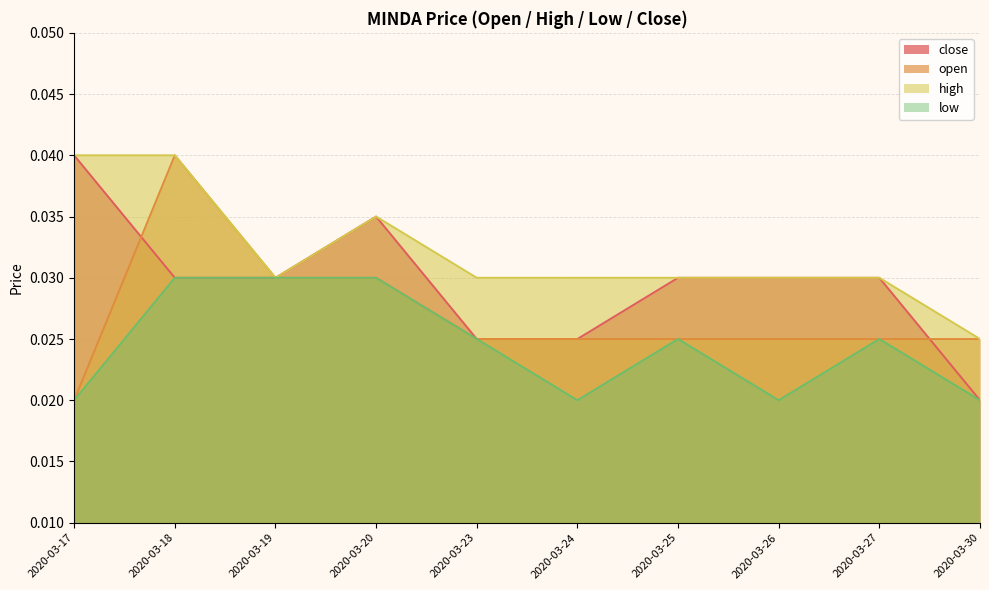

Which series has the largest total across all categories?

high